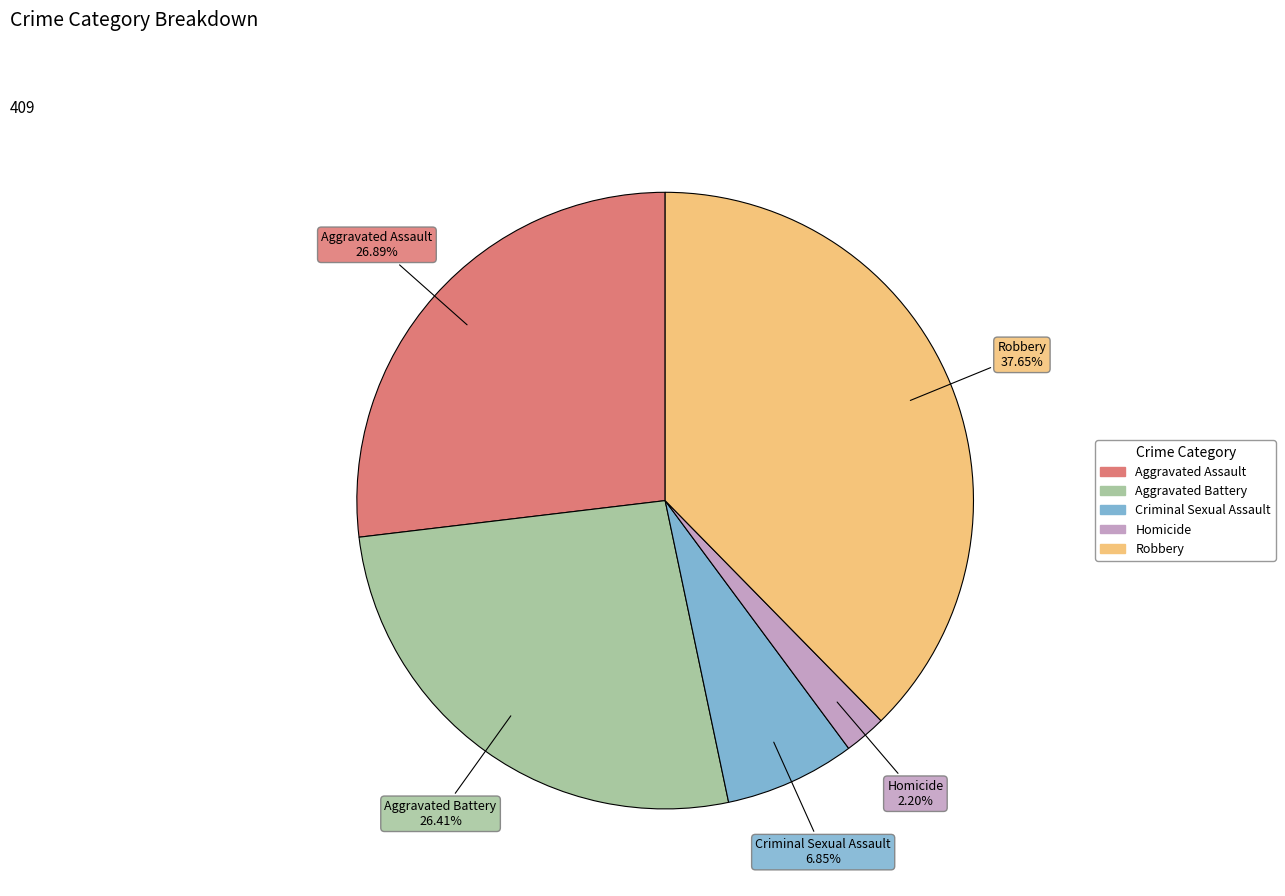

How many segments does this pie chart have?

5